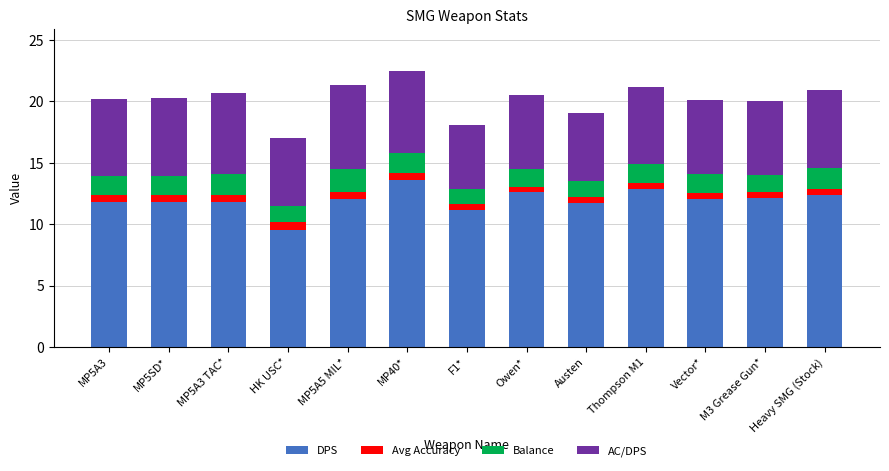

What is the maximum value for DPS?

13.6